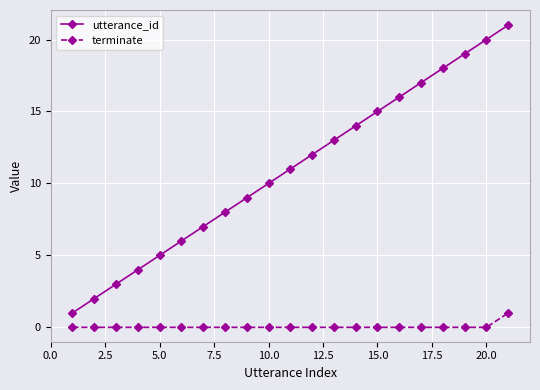

Rank the series by their maximum value, from lowest to highest.

terminate, utterance_id